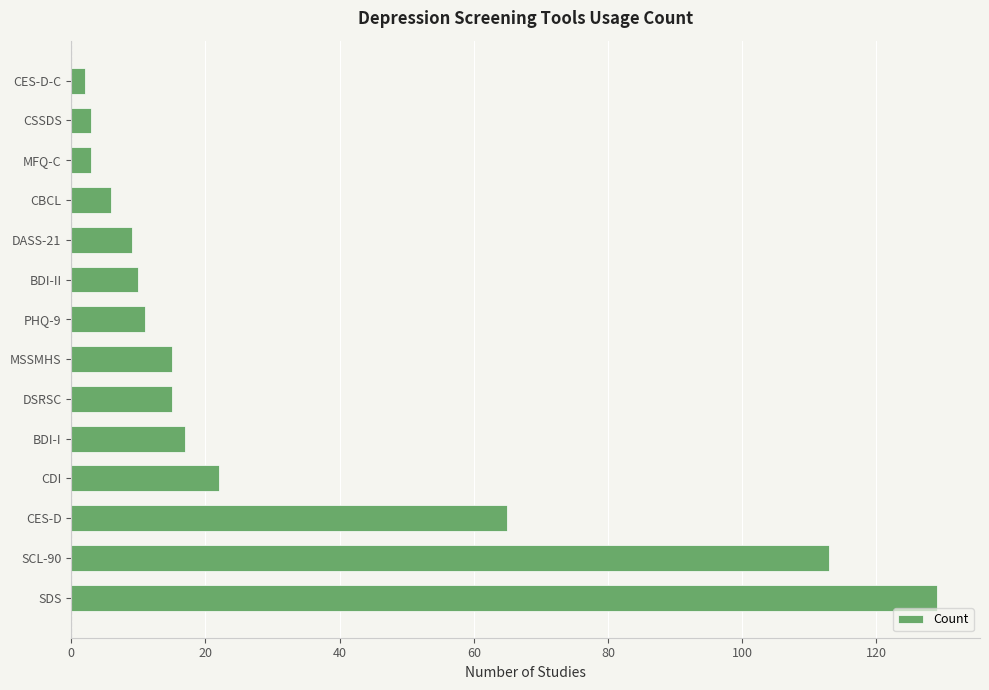

What is the minimum value shown in the chart?

2